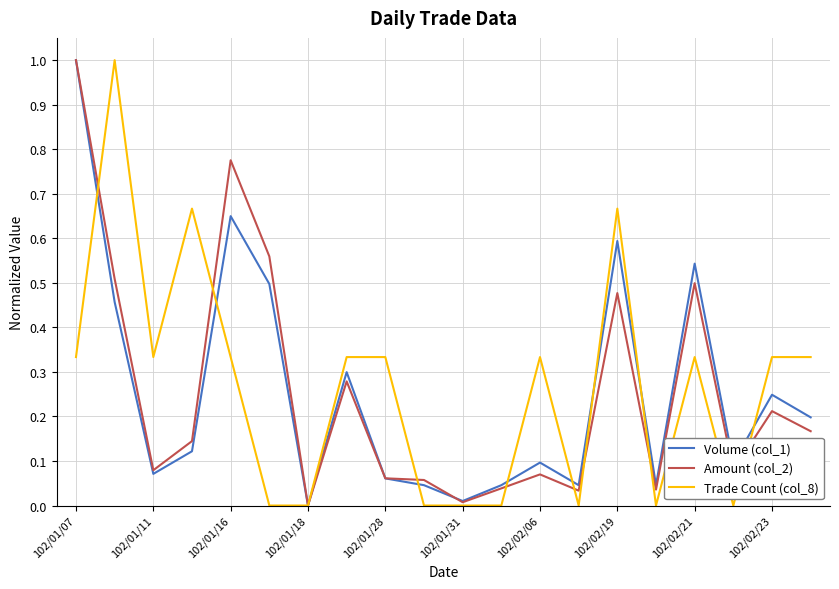

Which series changed the most between 102/01/07 and 102/01/28?

Volume (col_1)